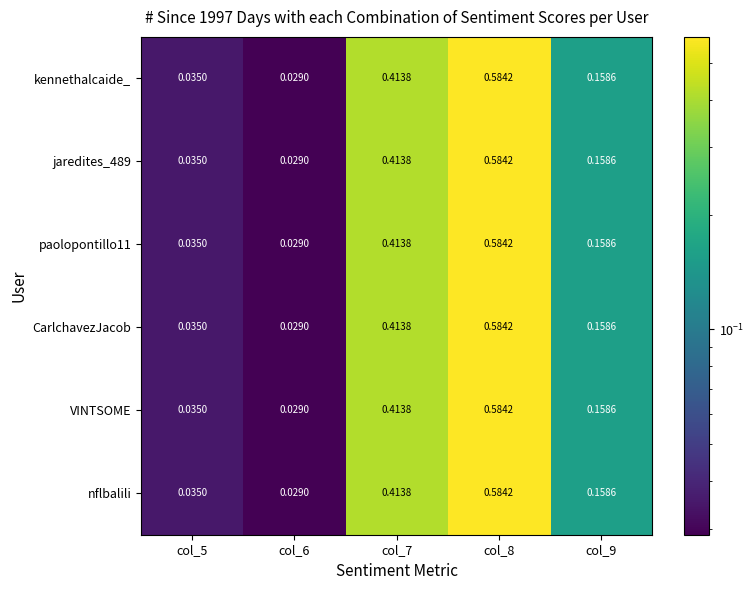

Which series has the widest spread of values?

kennethalcaide_